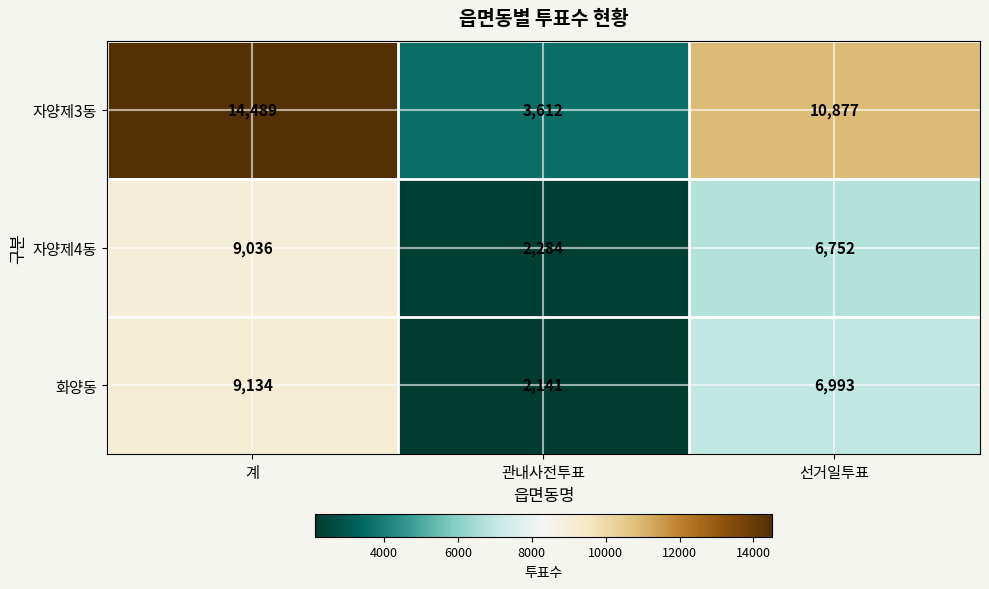

True or false: 화양동 has a value of 2141 at 관내사전투표.

True